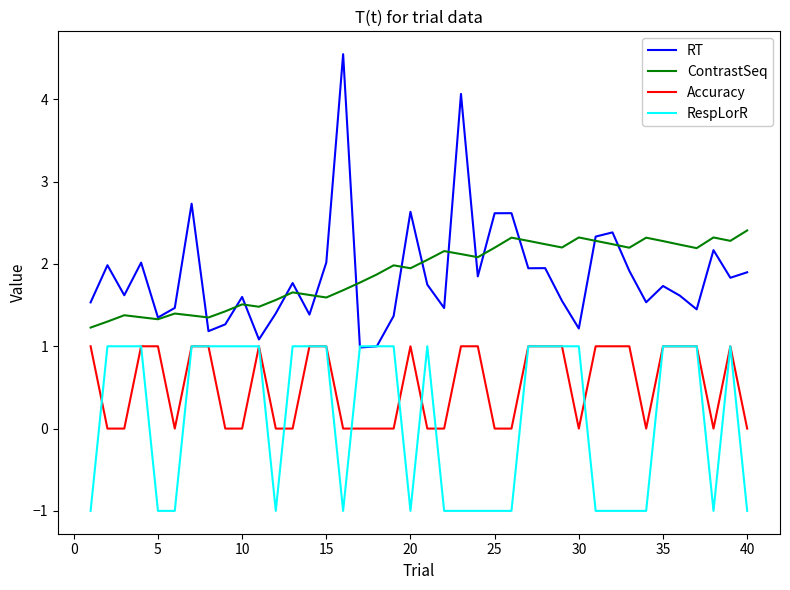

What is the highest value of the ContrastSeq series?

2.4